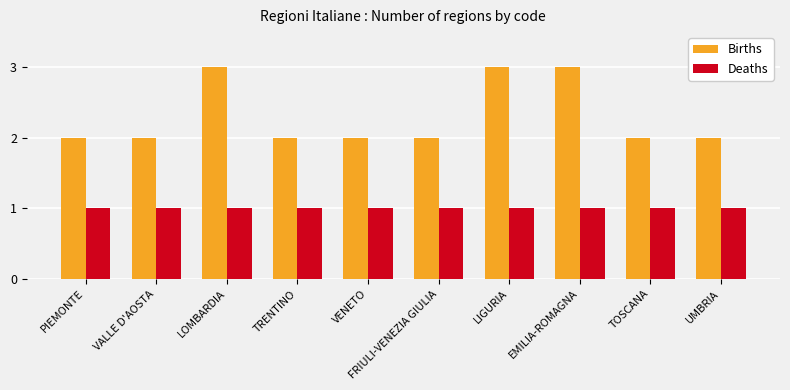

Rank the series by their maximum value, from highest to lowest.

Births, Deaths